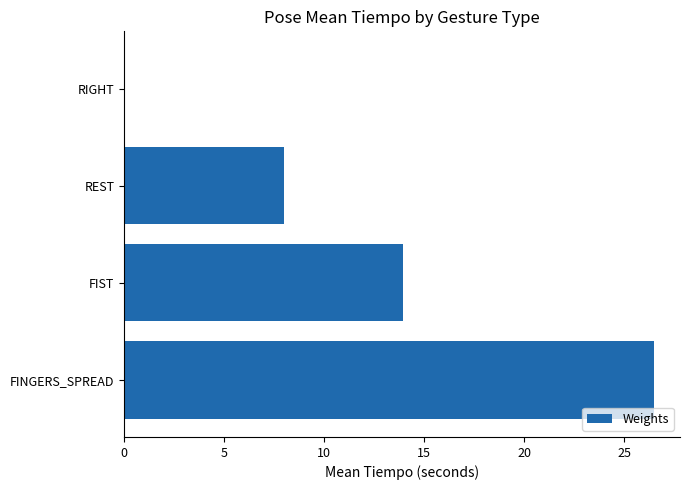

What is the sum of all values?

48.4